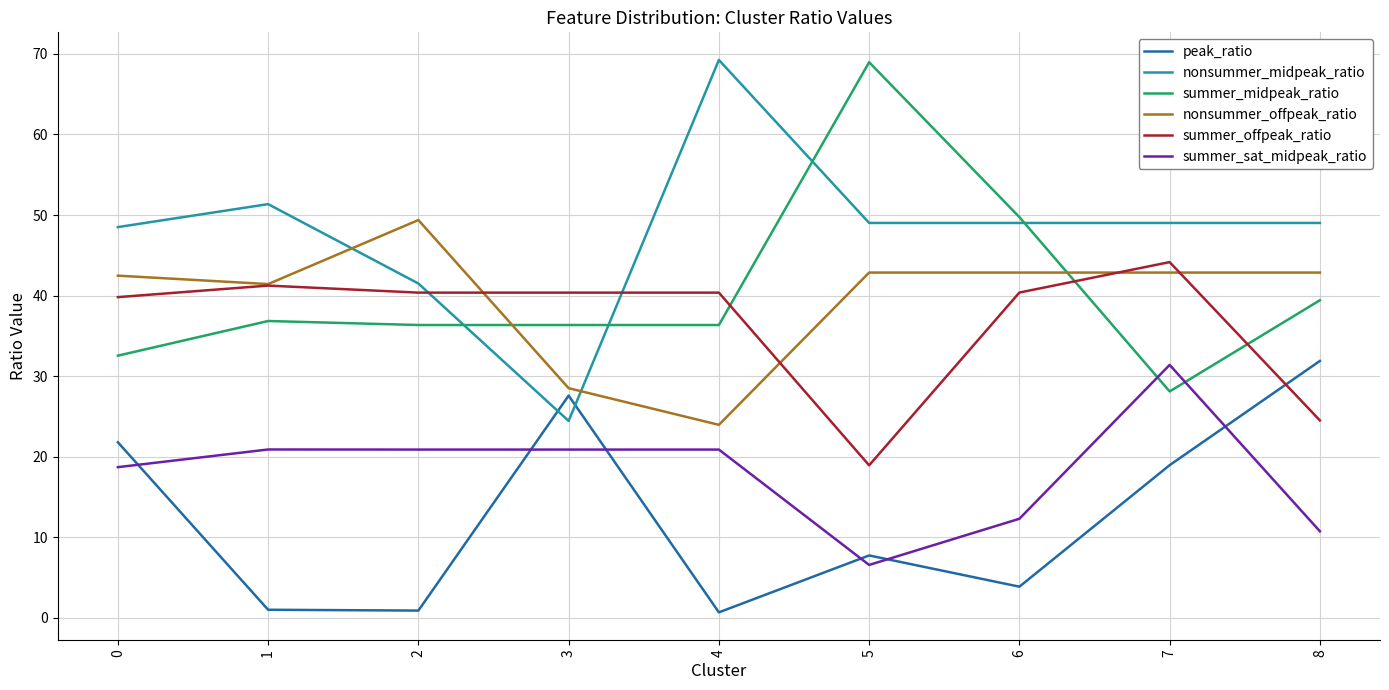

Which category has the lowest value in the summer_midpeak_ratio series?

7